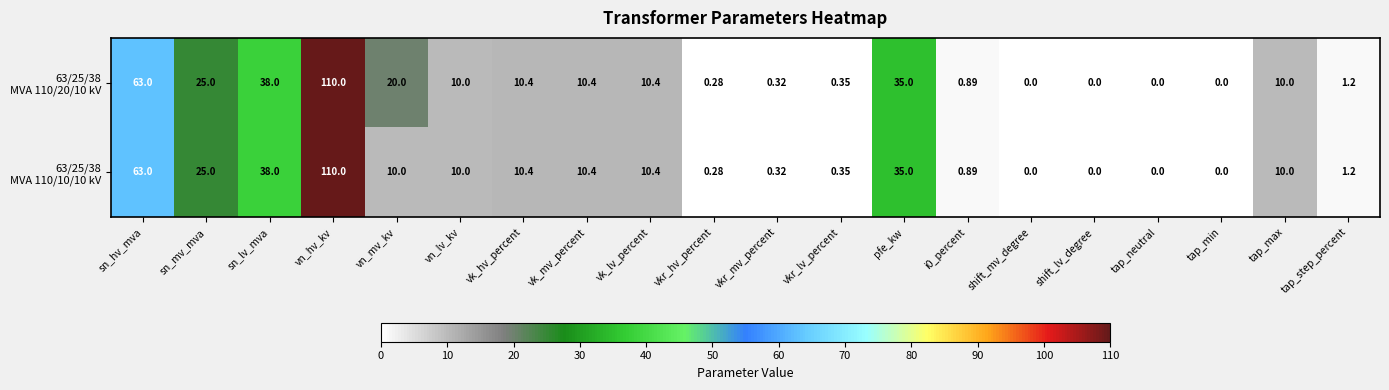

Which category has the highest value across all series?

vn_hv_kv